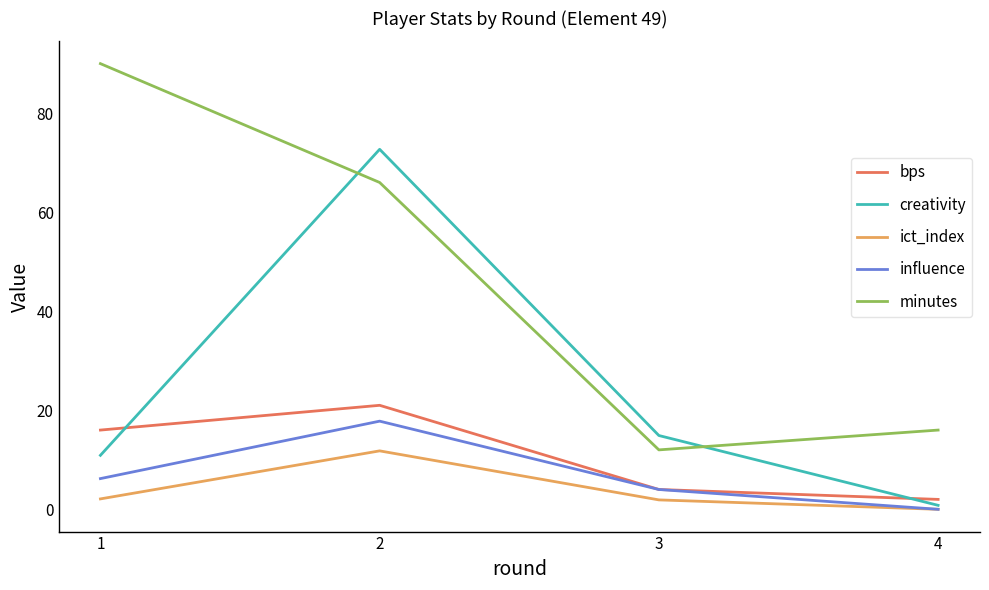

Count the bps values in the range 4 to 21.

3